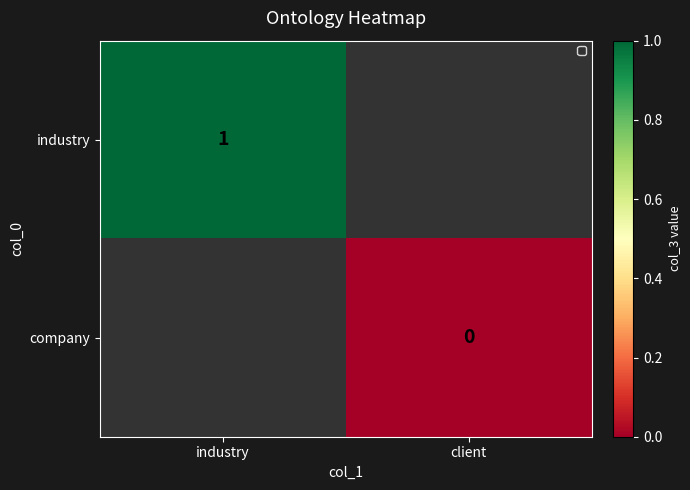

Is it true that industry equals 0.3 at industry?

False